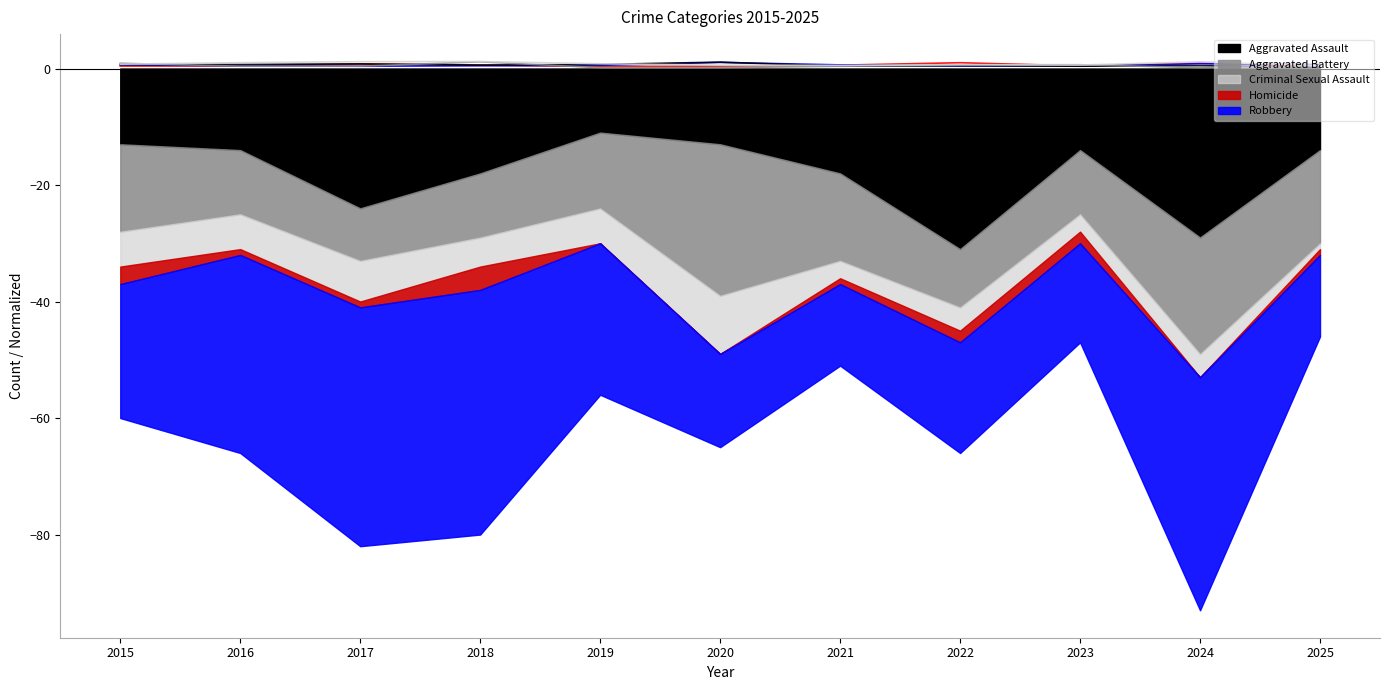

How many intersections are there between Homicide and Aggravated Battery?

5